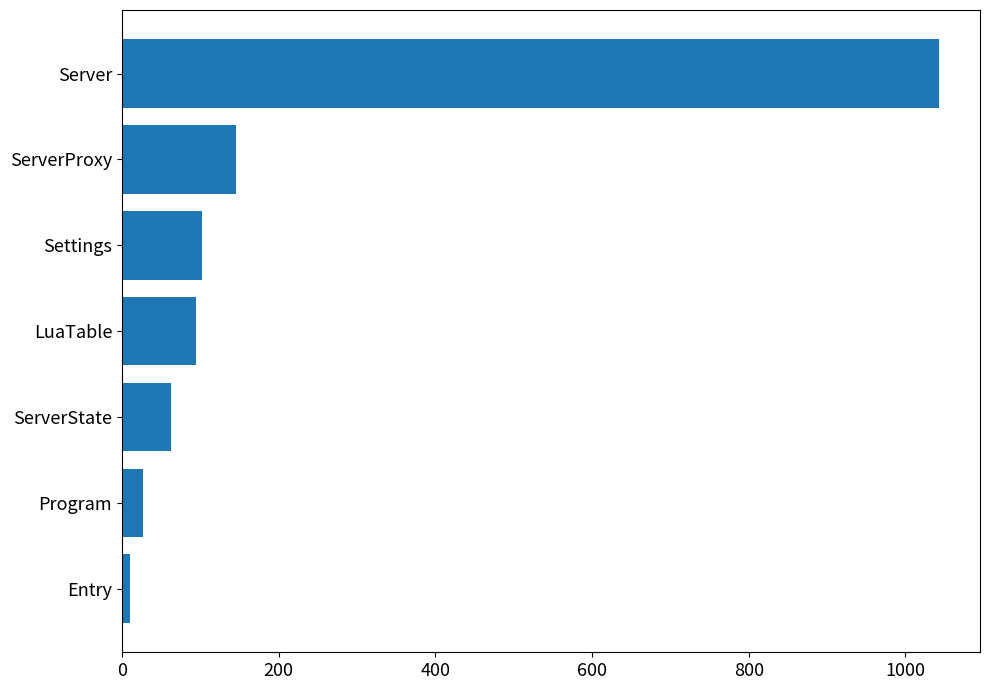

What is the change in value from LuaTable to ServerProxy?

+51